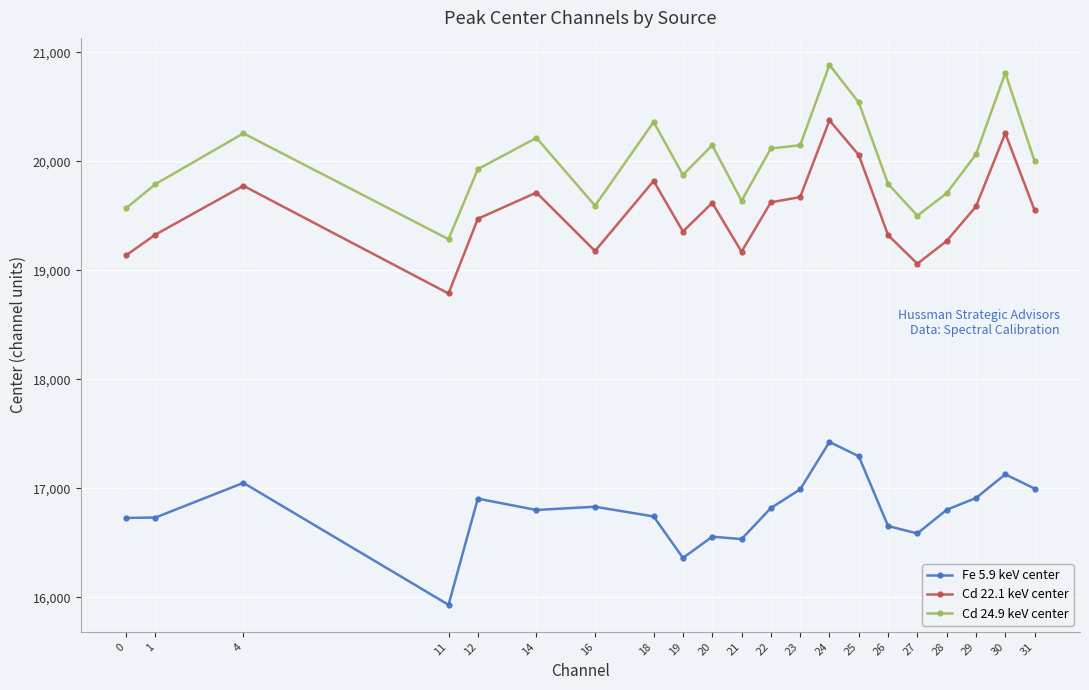

True or false: Cd 24.9 keV center has more than 1 points higher than both neighbors.

True